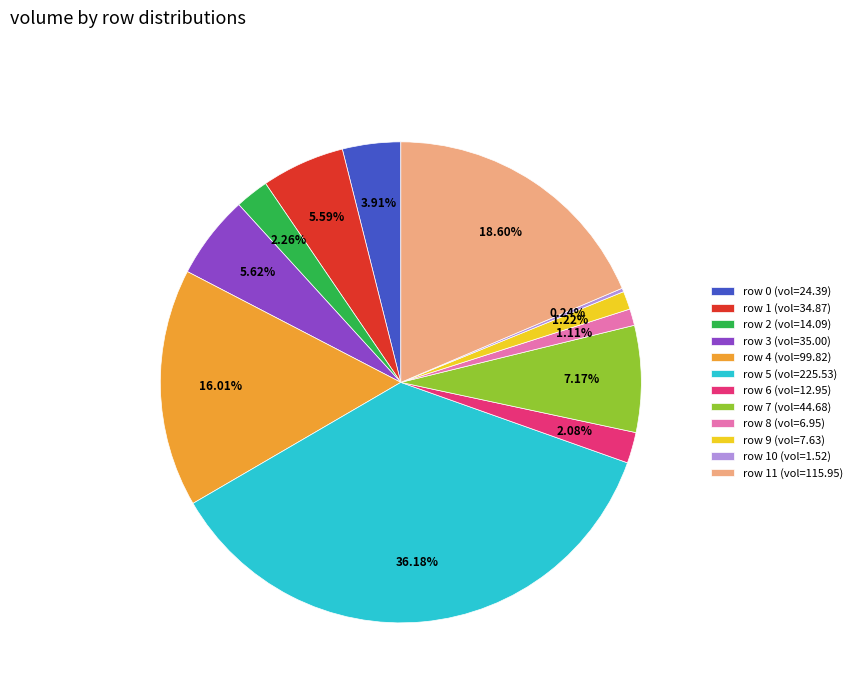

Do row 11 (vol=115.95) and row 6 (vol=12.95) together represent more than half of the pie?

No